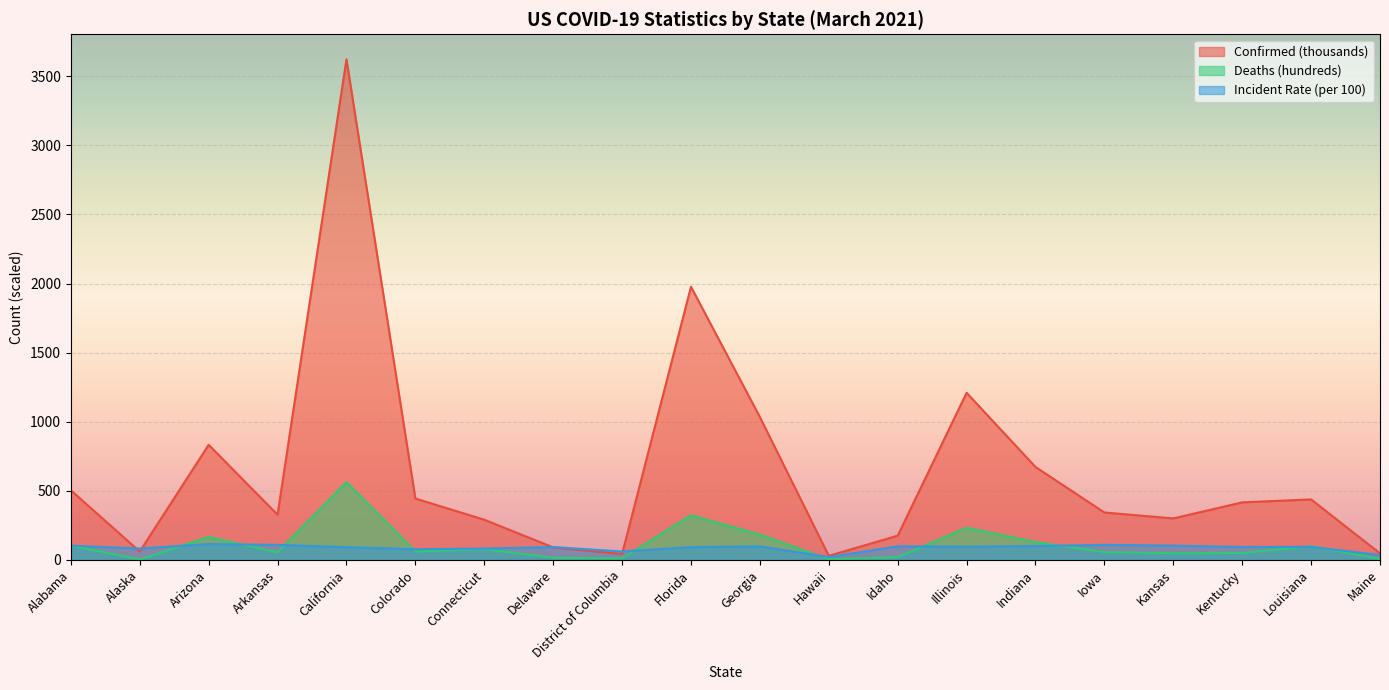

What is the label of the 5th point from the left?

California